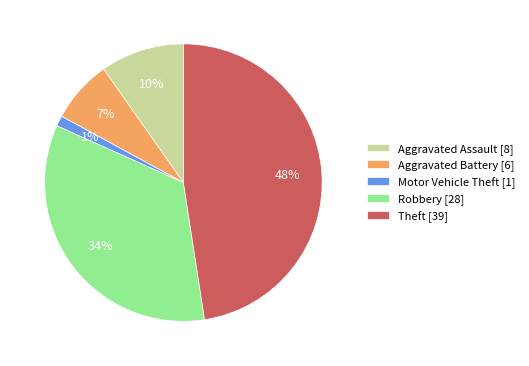

Between Robbery [28] and Motor Vehicle Theft [1], which is larger?

Robbery [28]